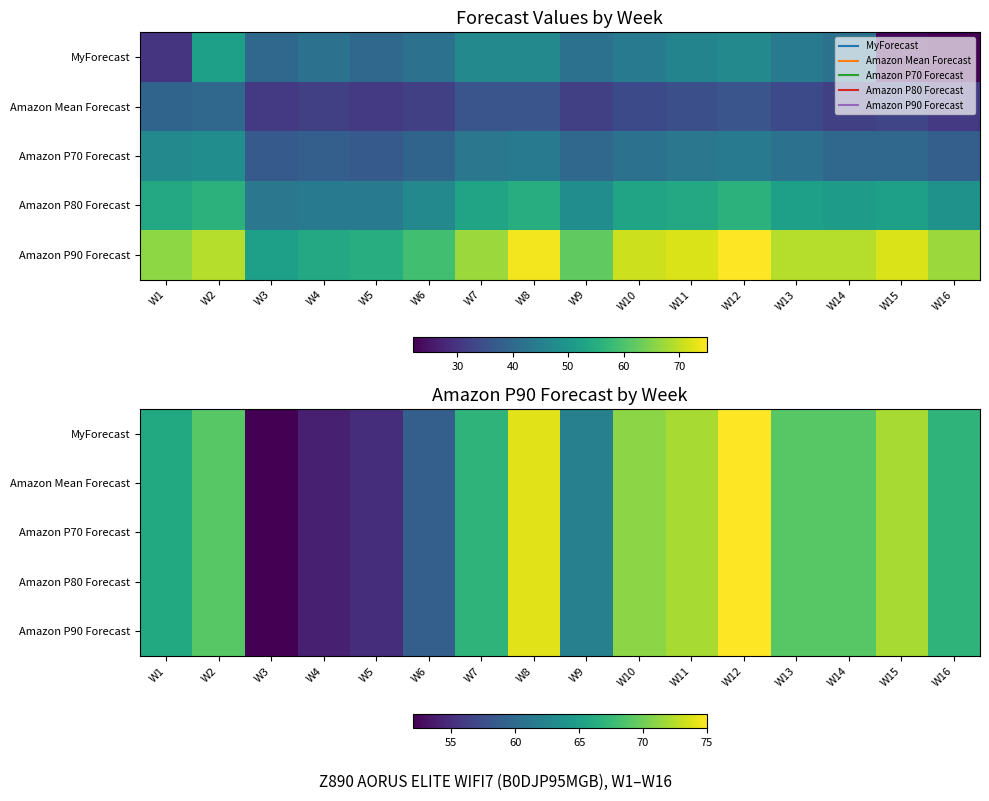

At how many categories does at least one series exceed 68?

8